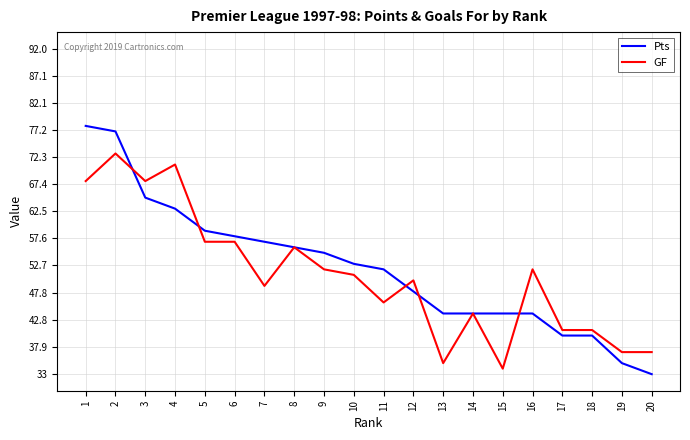

True or false: Pts has a value of 27 at 15.

False